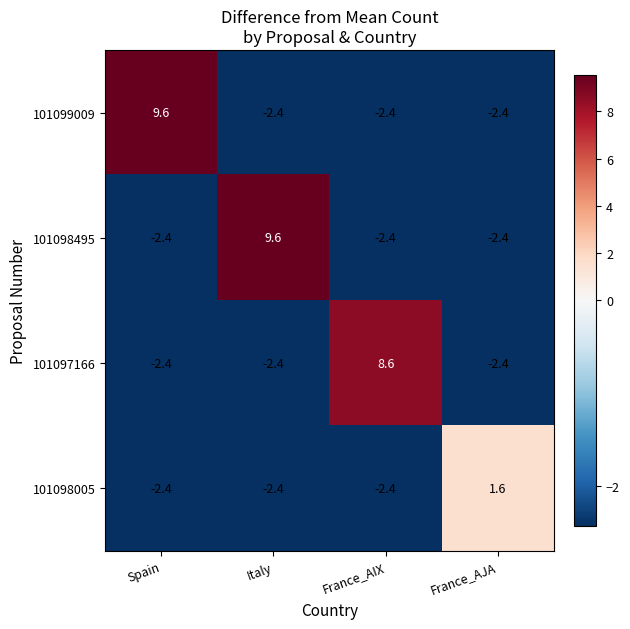

What is the greatest value displayed?

9.6